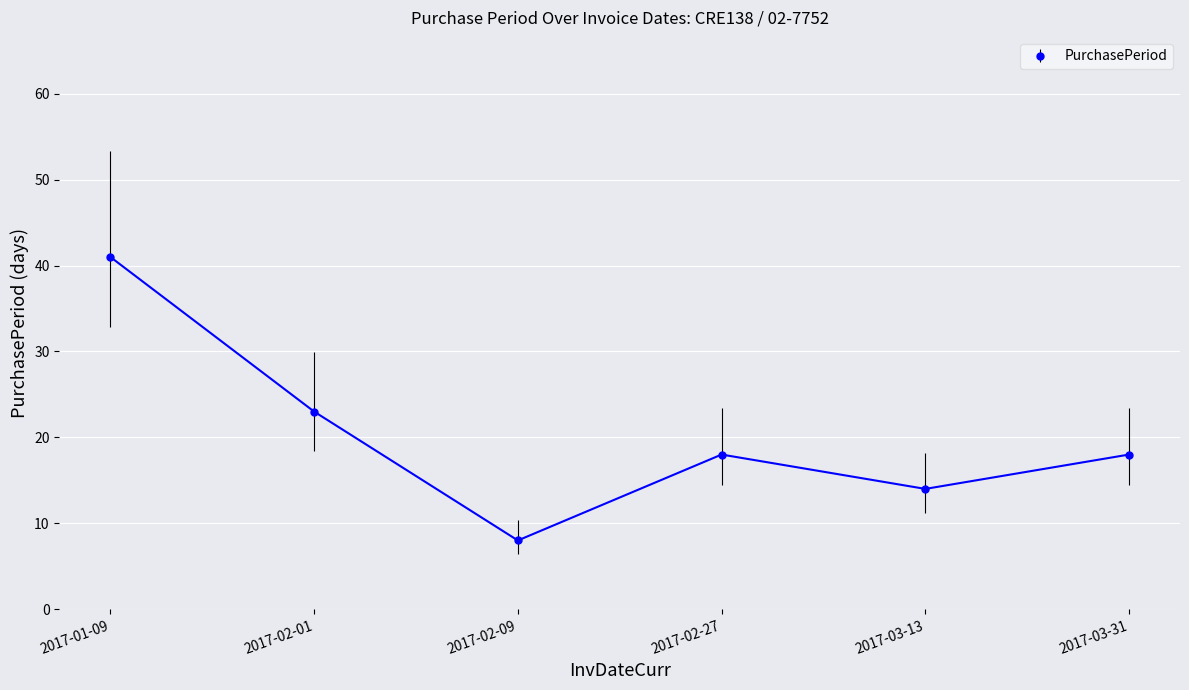

What is the label of the 3rd point from the left?

2017-02-09